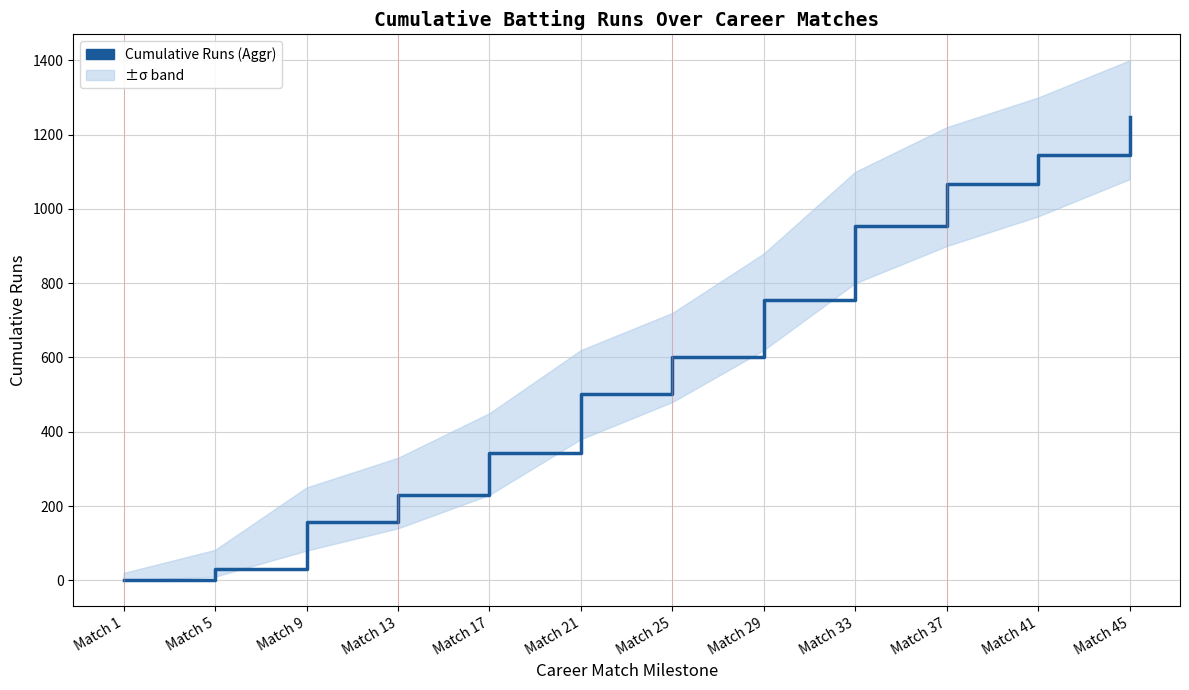

What is the value of the 4th point from the left?

230